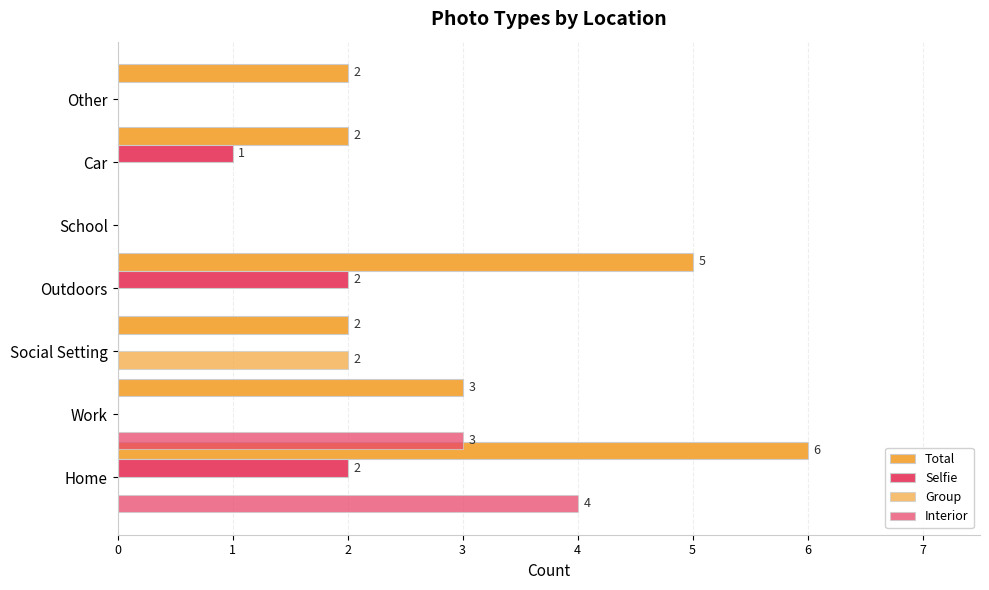

How many categories are shown in the chart?

7